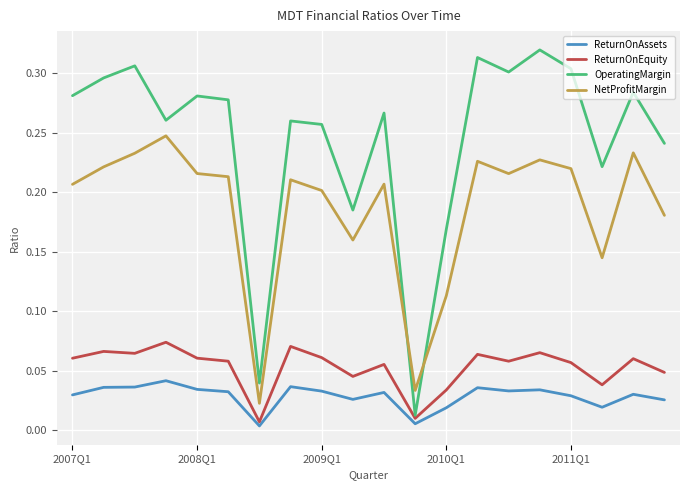

In NetProfitMargin, how many points are lower than both neighbors (excluding endpoints)?

5